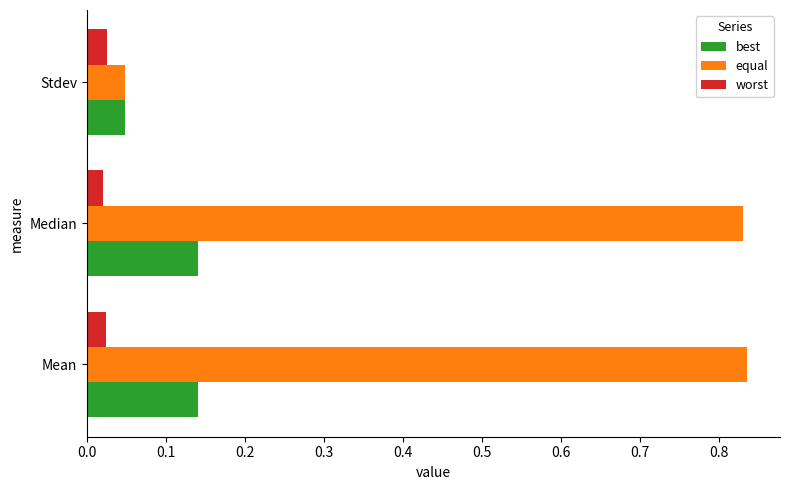

At how many categories does at least one series exceed 0?

3